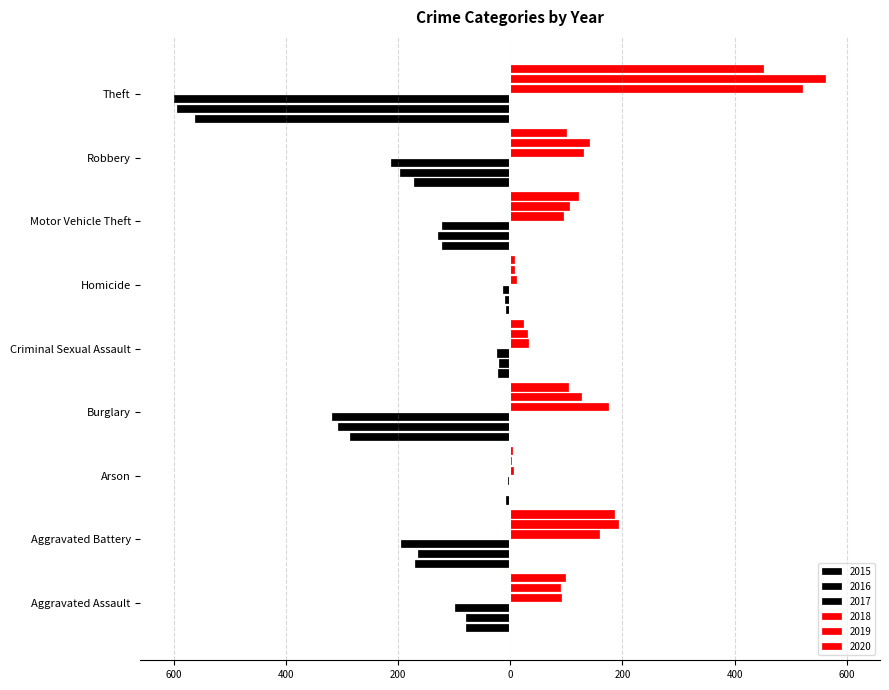

What is the sum of the 2016 values at Aggravated Assault and Burglary?

-386